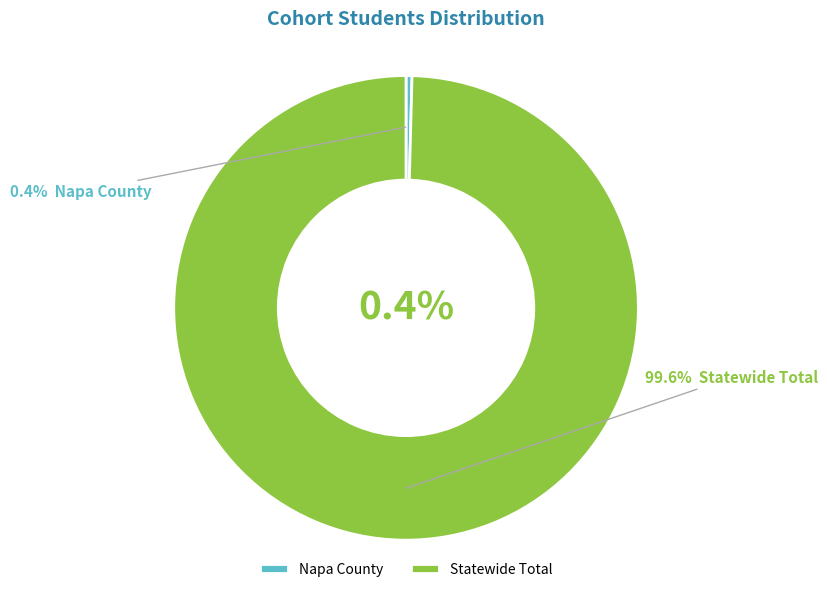

What is the majority slice?

Statewide Total